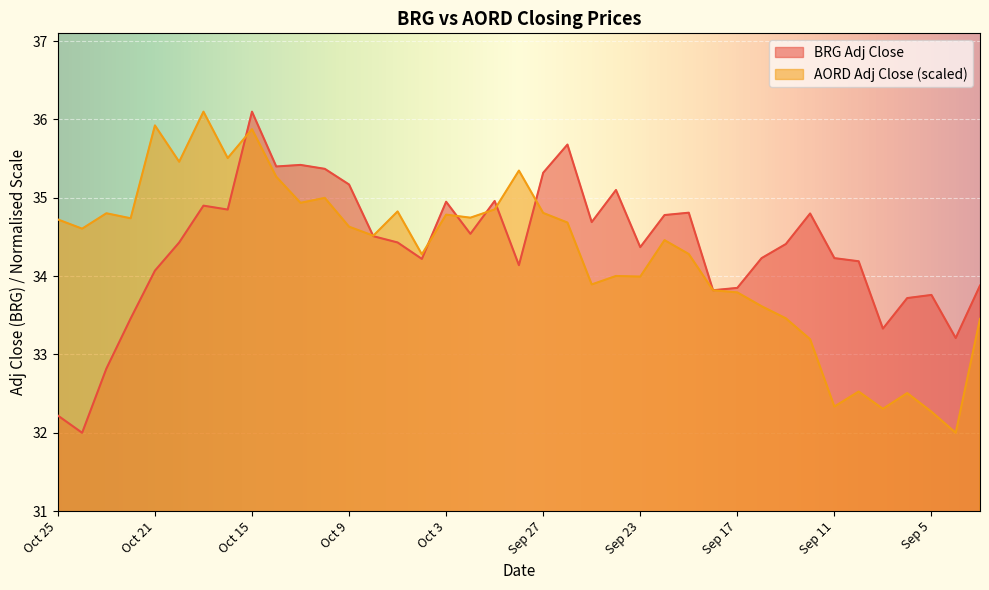

Between which two adjacent categories do AORD Adj Close and BRG Adj Close first intersect?

Oct 16 and Oct 15